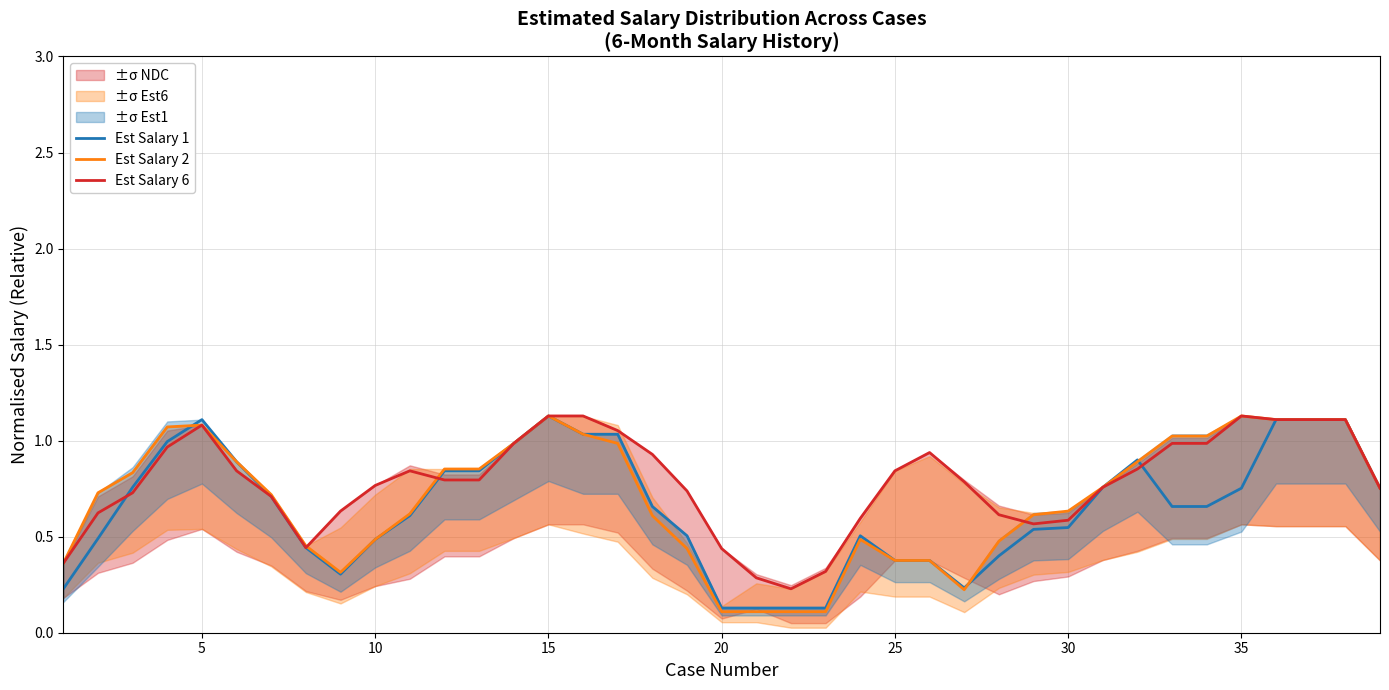

The Est Salary 2 series shows 0.5 at 10. True or false?

True